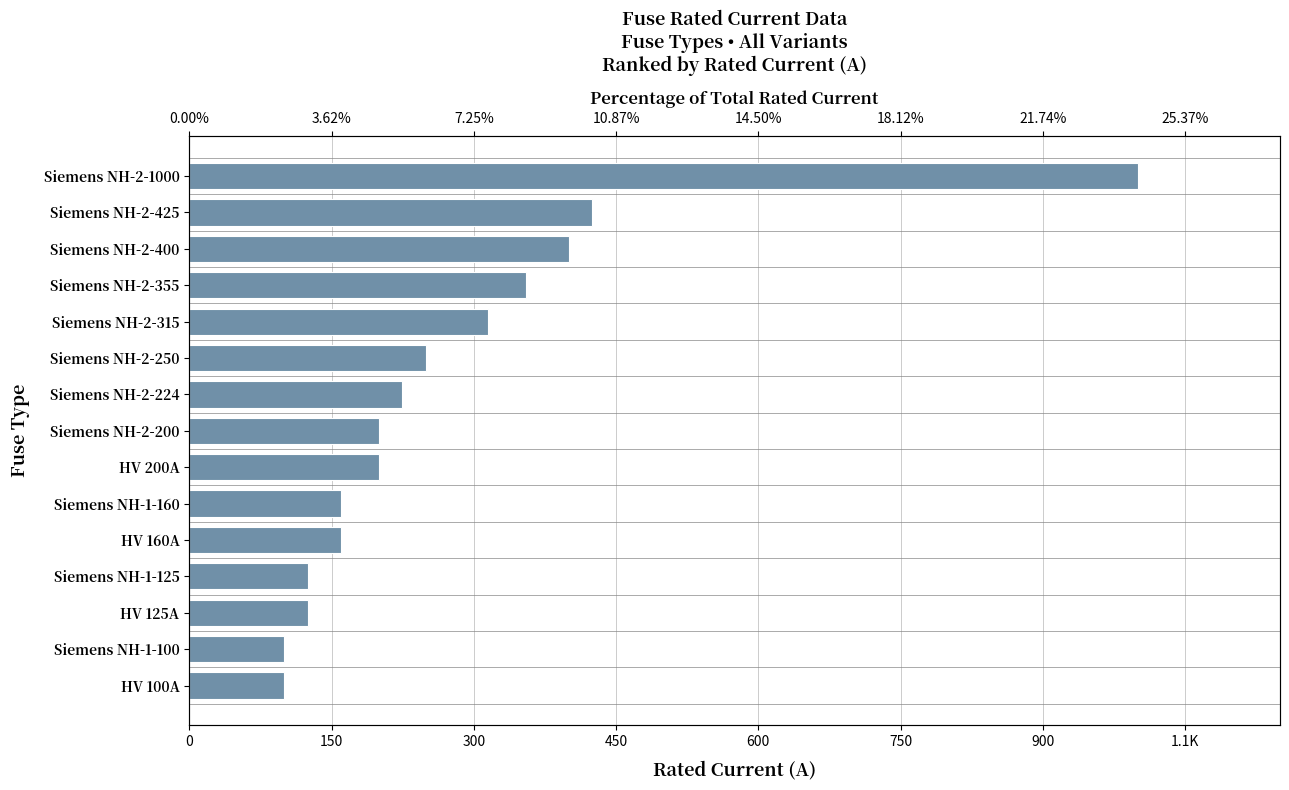

What is the greatest value displayed?

1000